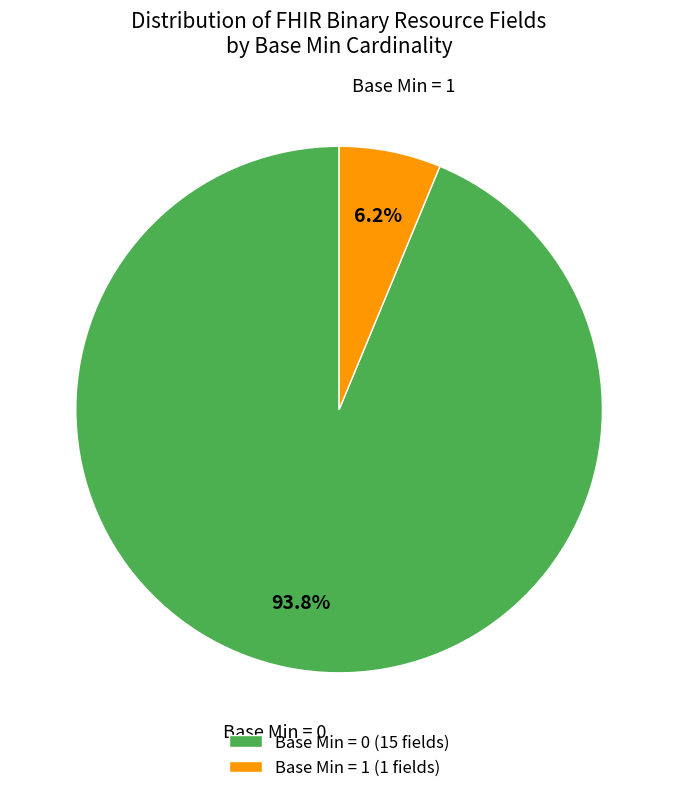

Which category accounts for the majority?

Base Min = 0